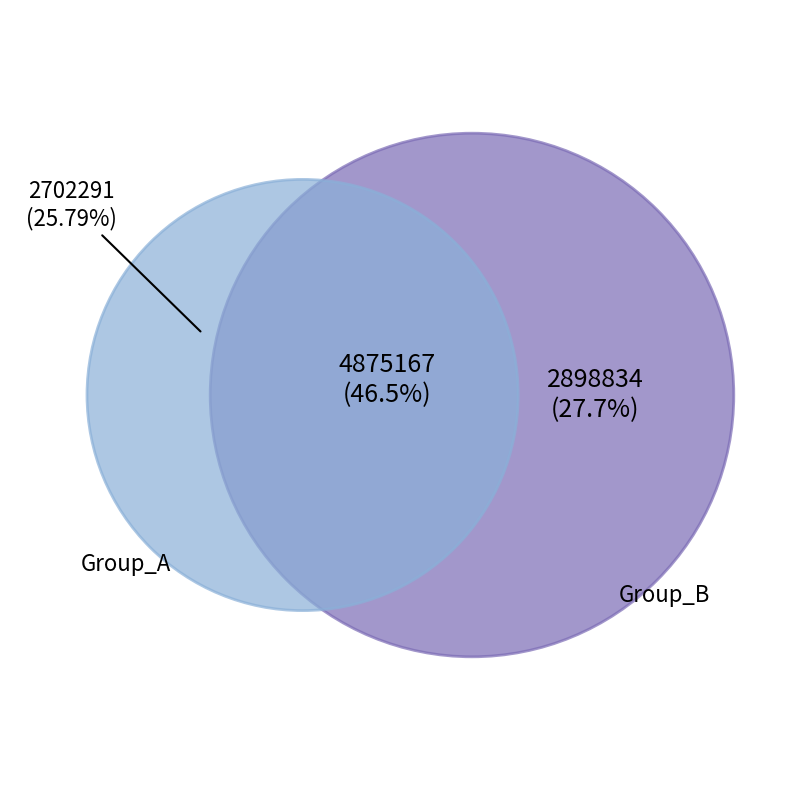

True or false: 8 accounts for 1% of the total.

False